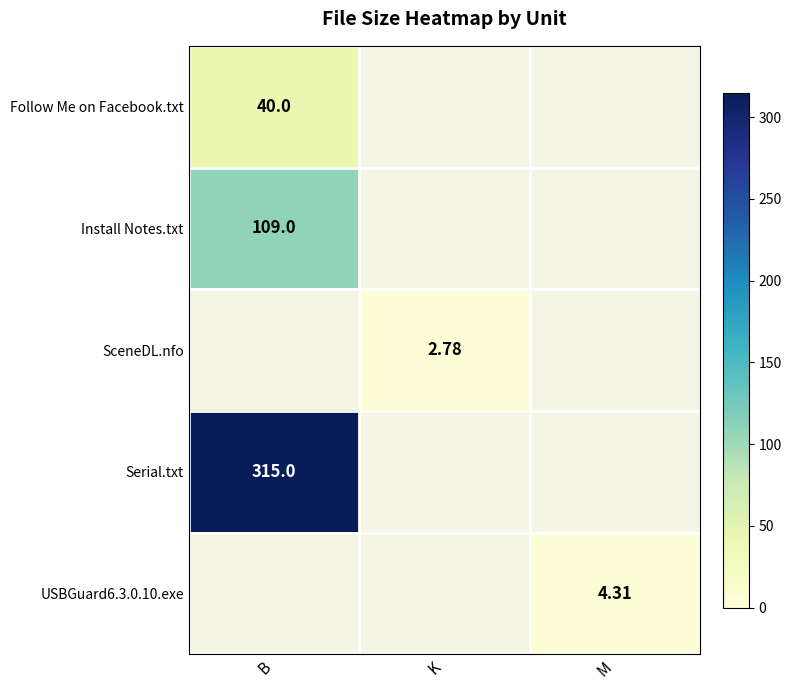

The SceneDL.nfo series shows 1.5 at B. True or false?

False